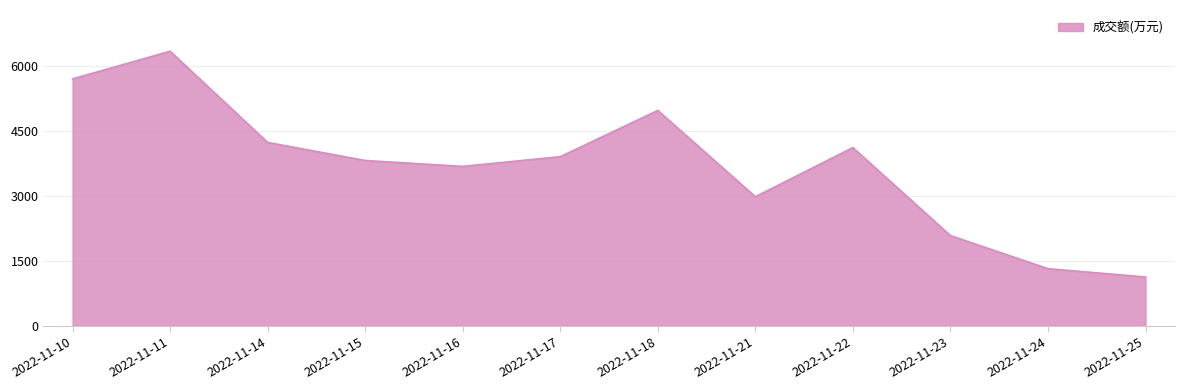

Reading left to right, extract all data points from this chart.

5702	6341	4236	3819	3683	3907	4974	2983	4117	2085	1322	1130